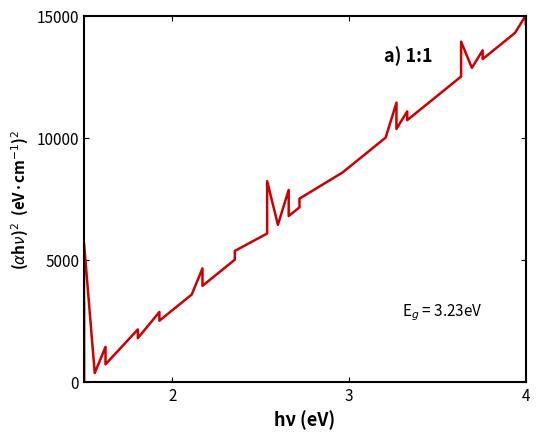

How many lines are shown in the chart?

1